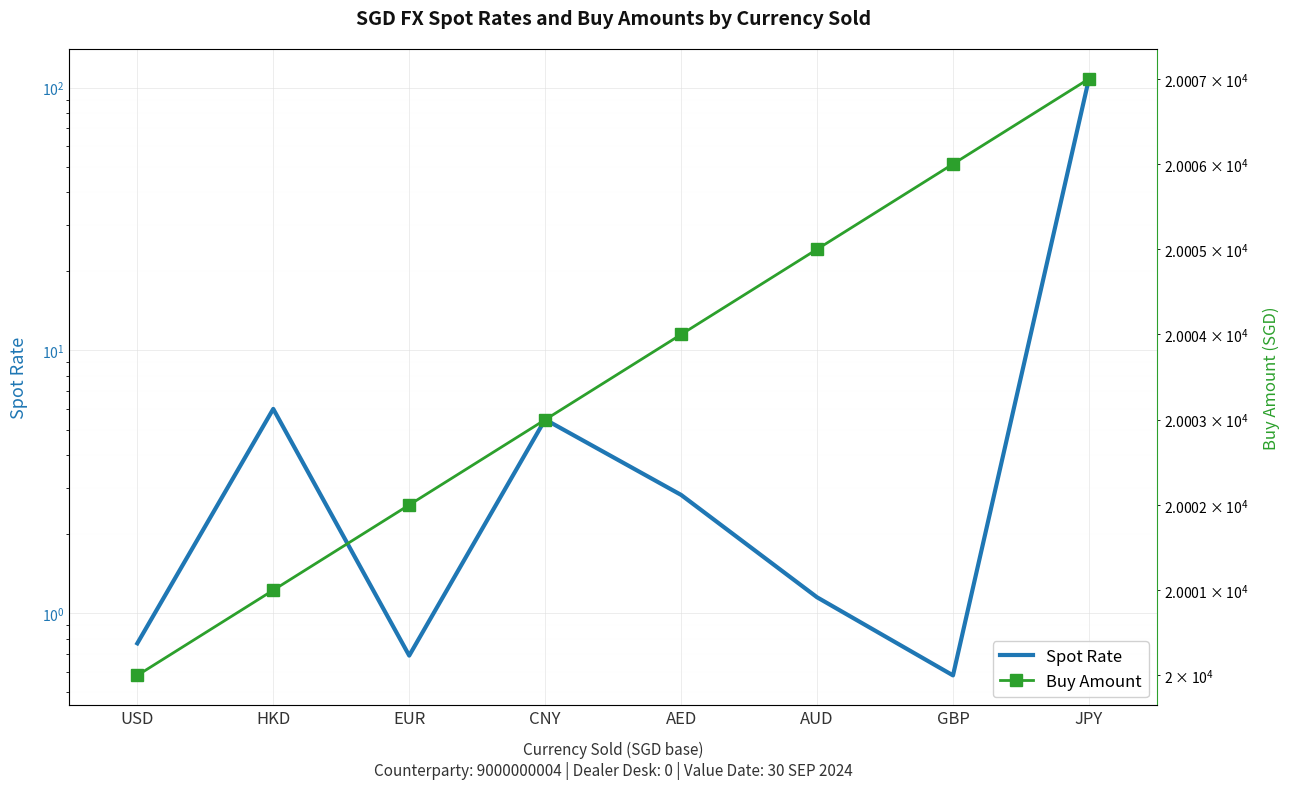

Is it true that Spot Rate equals 5.5 at CNY?

True